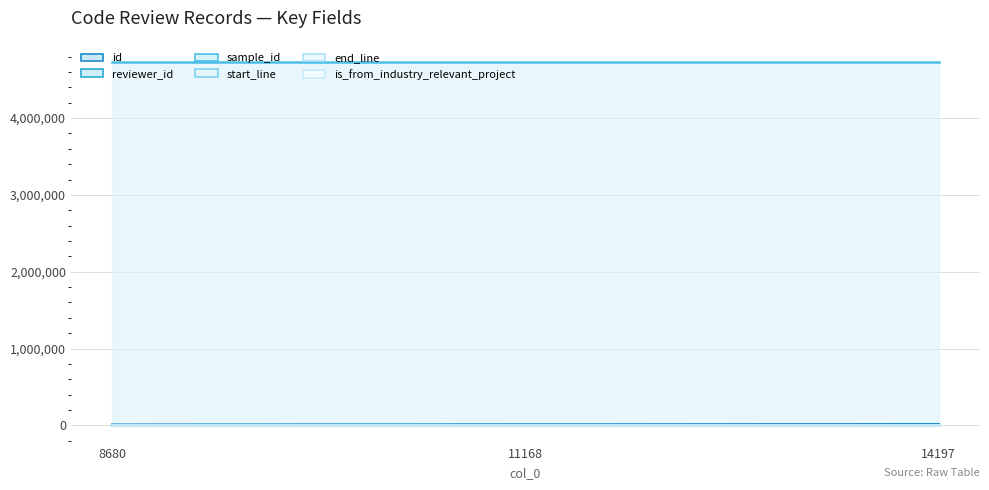

Rank the categories by id value from lowest to highest.

8680, 11168, 14197